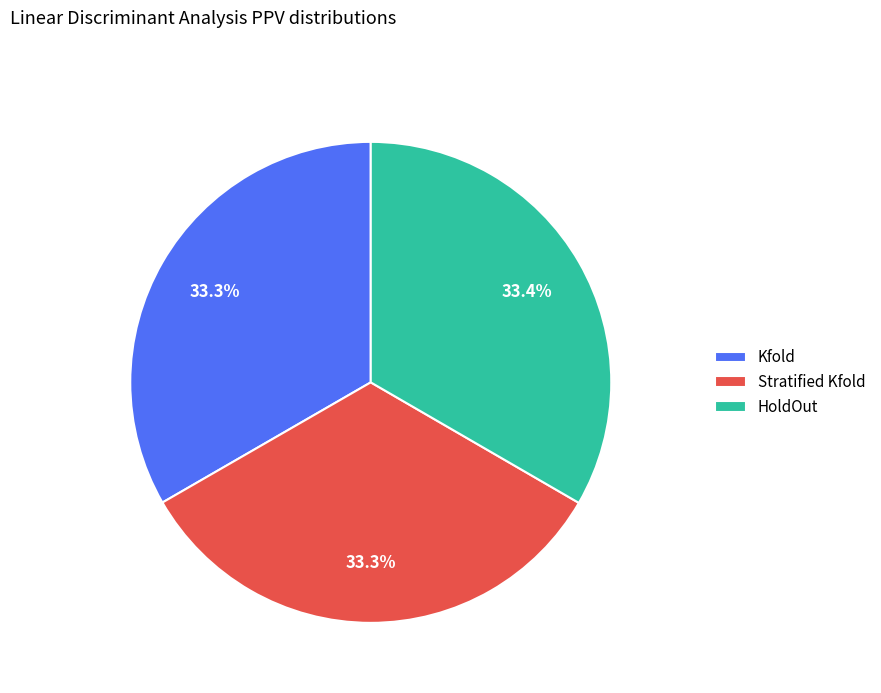

Combined, do HoldOut and Kfold account for over 50%?

Yes